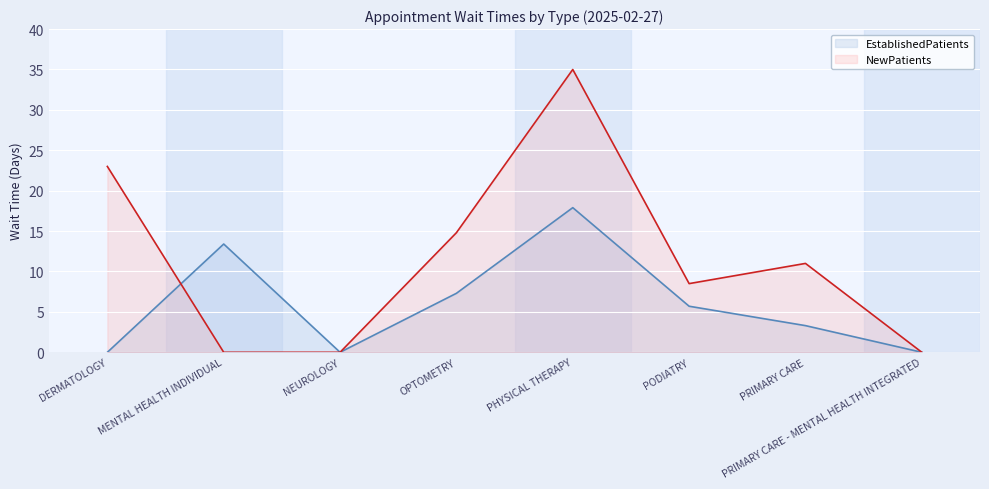

How many lines are shown in the chart?

2